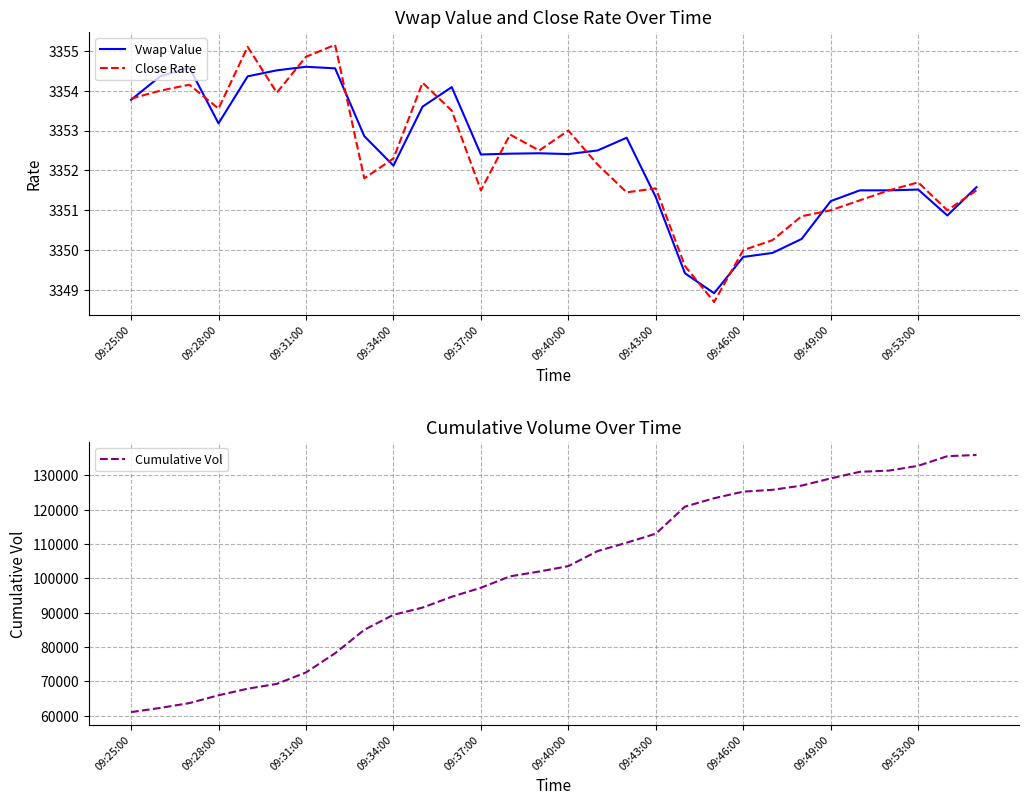

Which category has the lowest value in the Close Rate series?

20